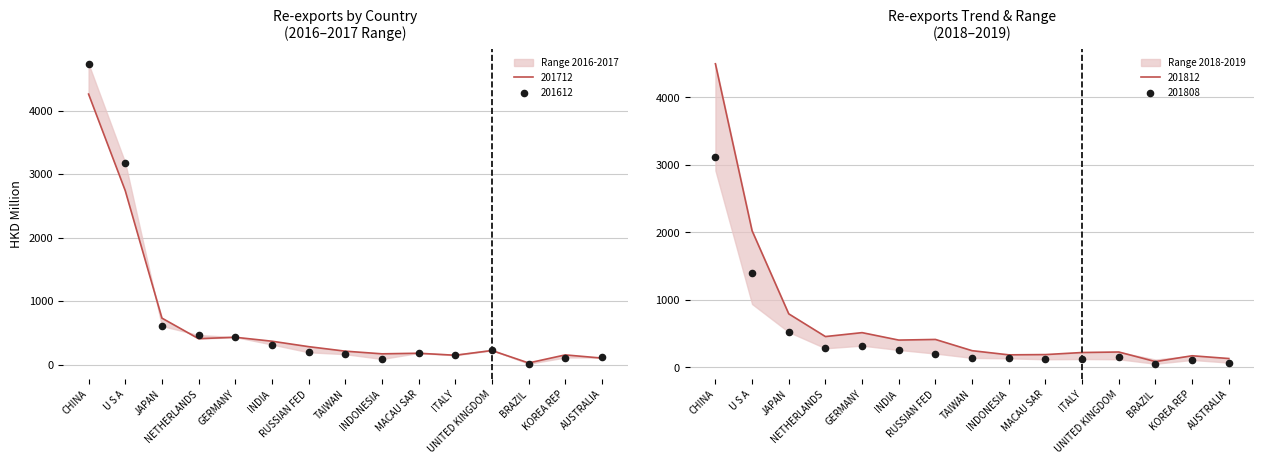

What is the highest value of the 201812 series?

4499.6